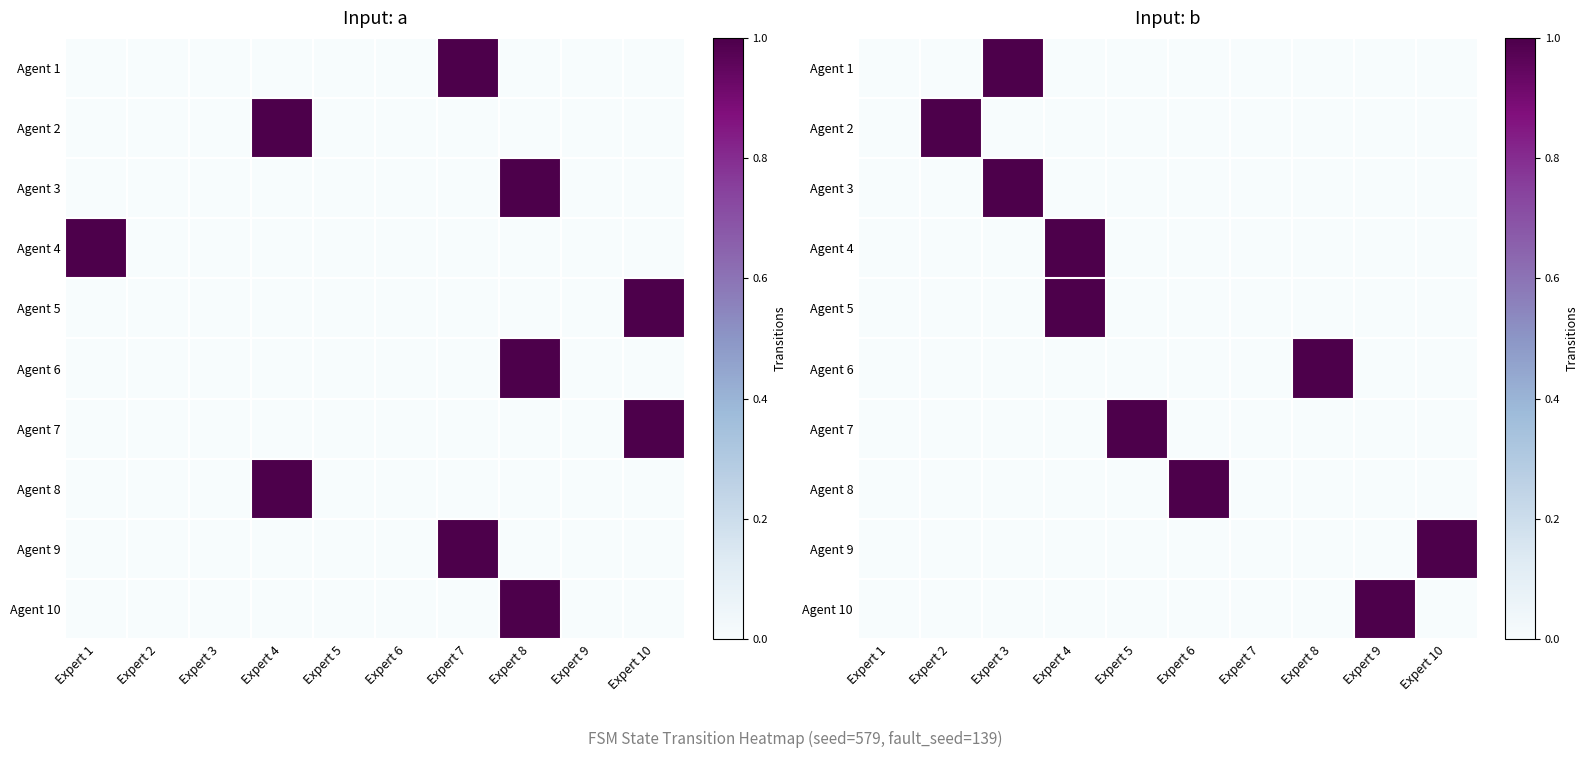

Rank the series at Expert 2 from highest to lowest value.

Agent 2, Agent 1, Agent 3, Agent 4, Agent 5, Agent 6, Agent 7, Agent 8, Agent 9, Agent 10